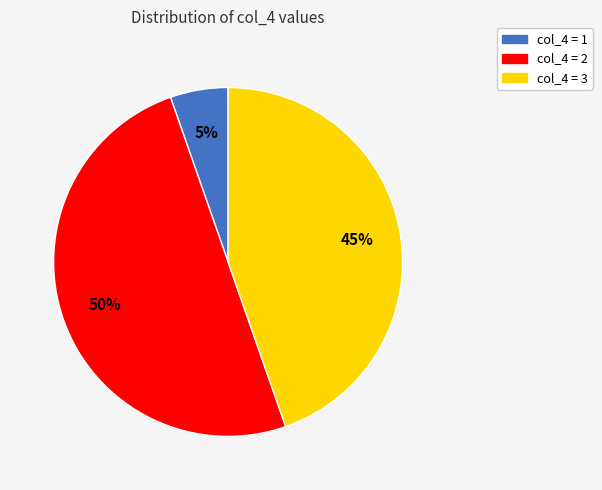

Does col_4 = 3 account for over 50% of the chart?

No